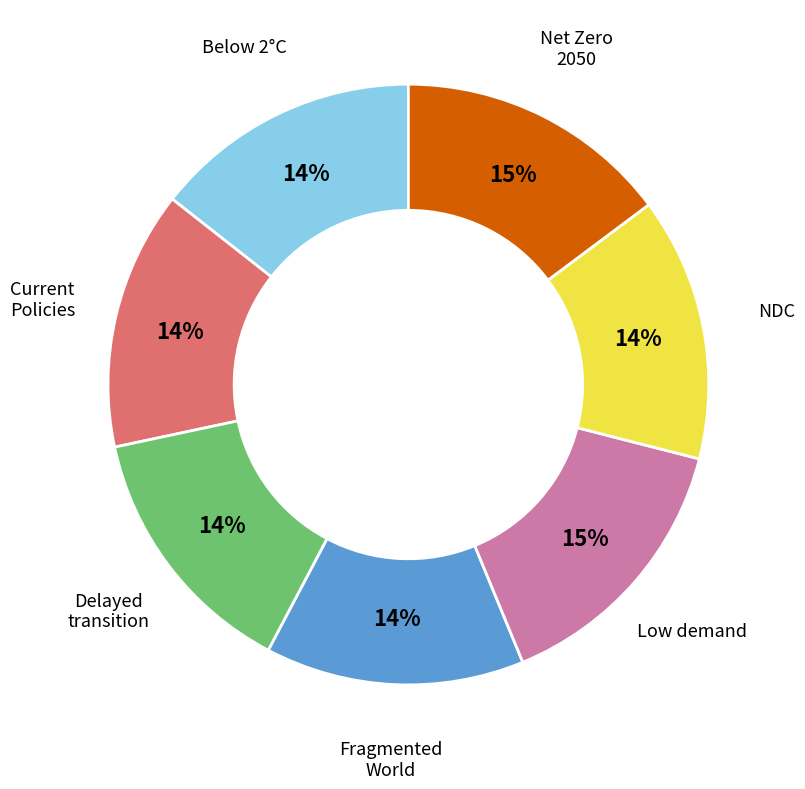

Does any single category account for the majority?

No